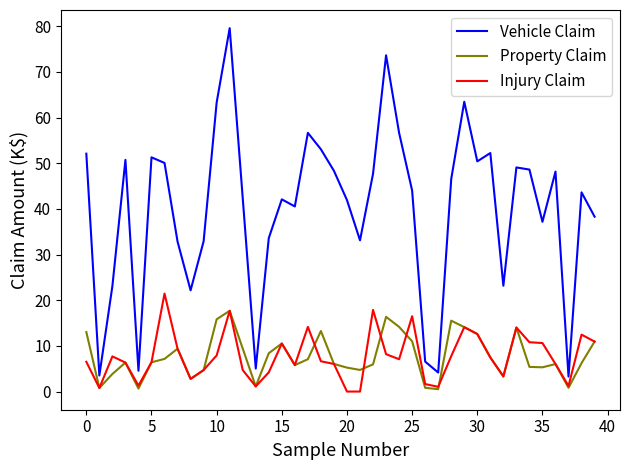

What is the sum of all Injury Claim values?

309.7